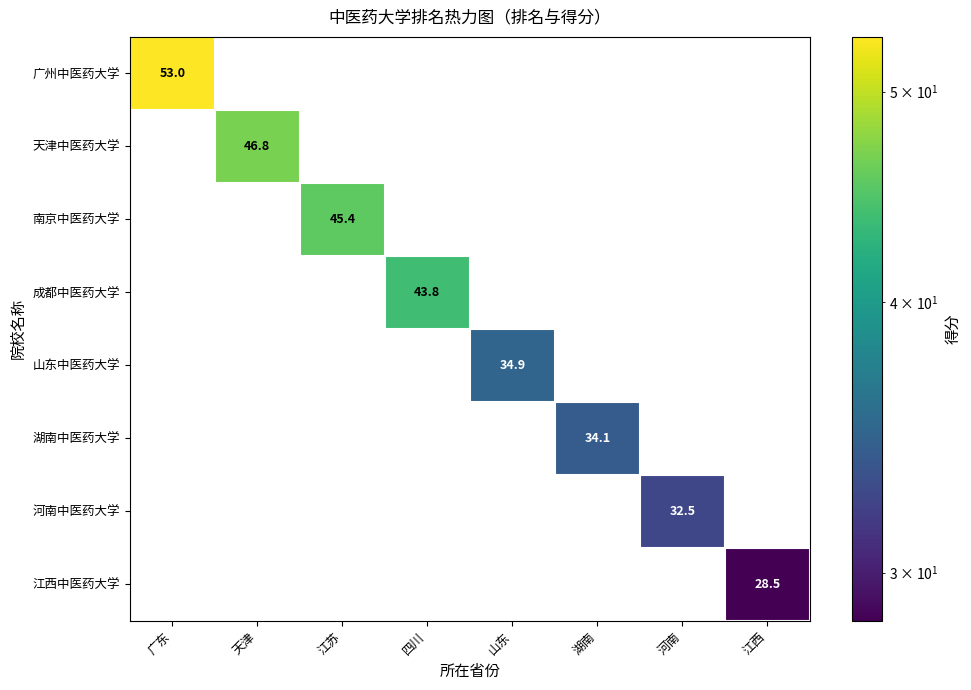

What is the smallest value displayed?

28.5